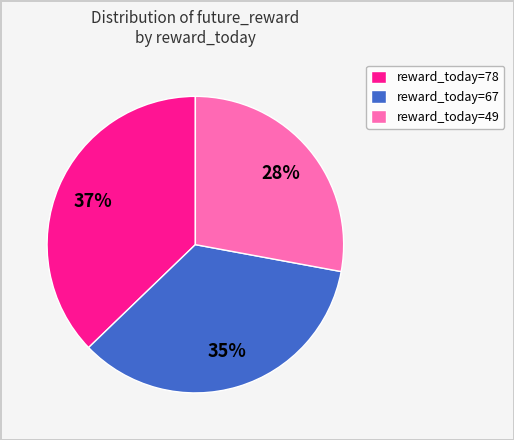

Rank the categories by value from lowest to highest.

reward_today=49, reward_today=67, reward_today=78